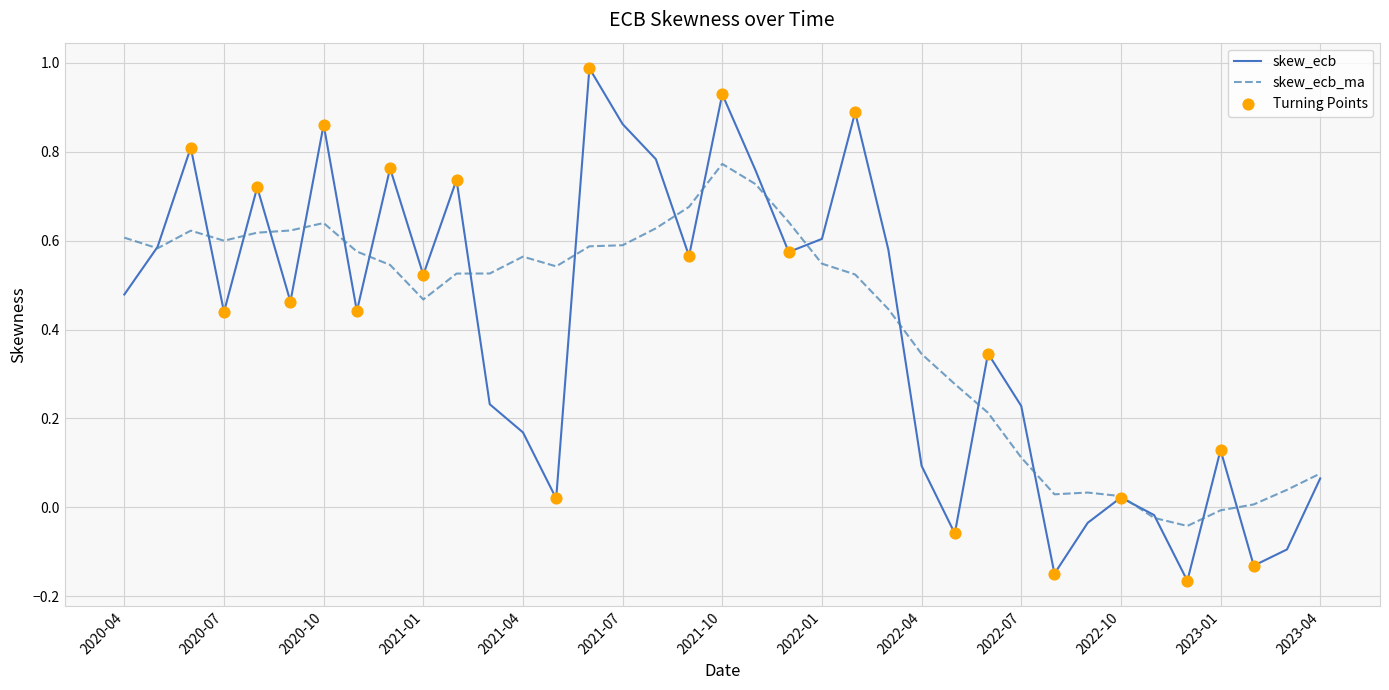

Rank the series by their maximum value, from lowest to highest.

skew_ecb_ma, skew_ecb